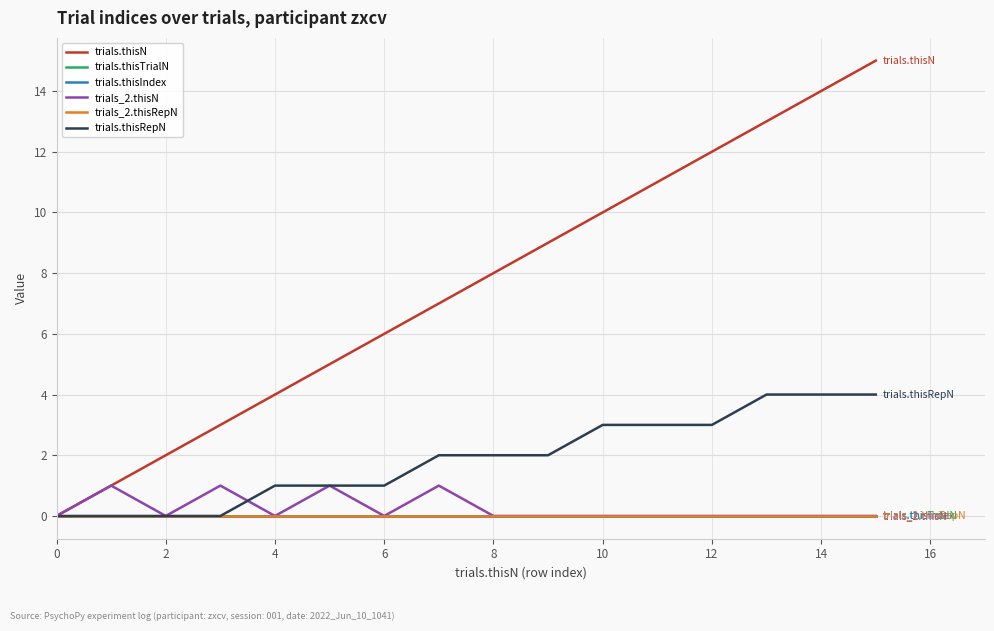

Which series has the widest spread of values?

trials.thisN